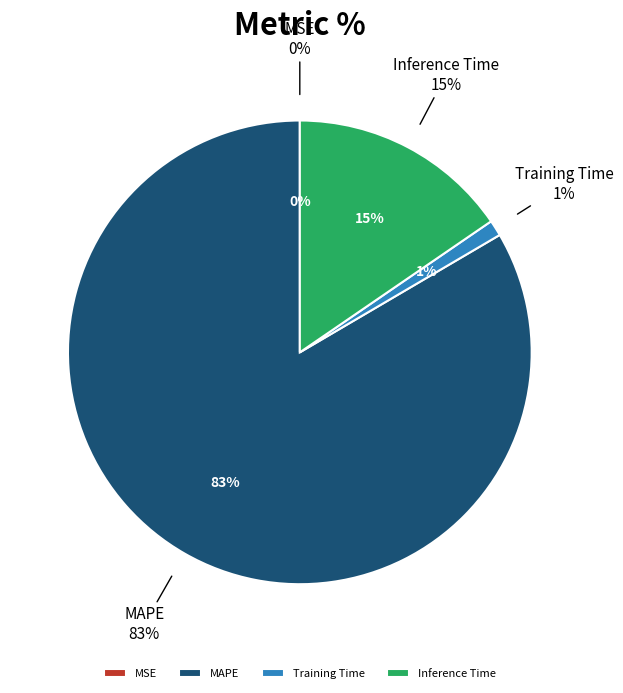

Rank the categories by value from lowest to highest.

MSE, Training Time, Inference Time, MAPE